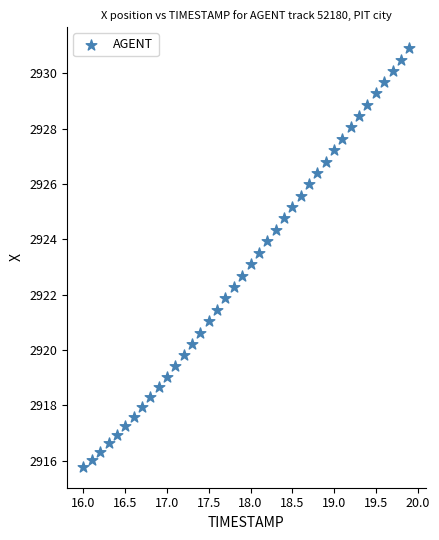

What is the range of Y values (max minus min)?

15.1